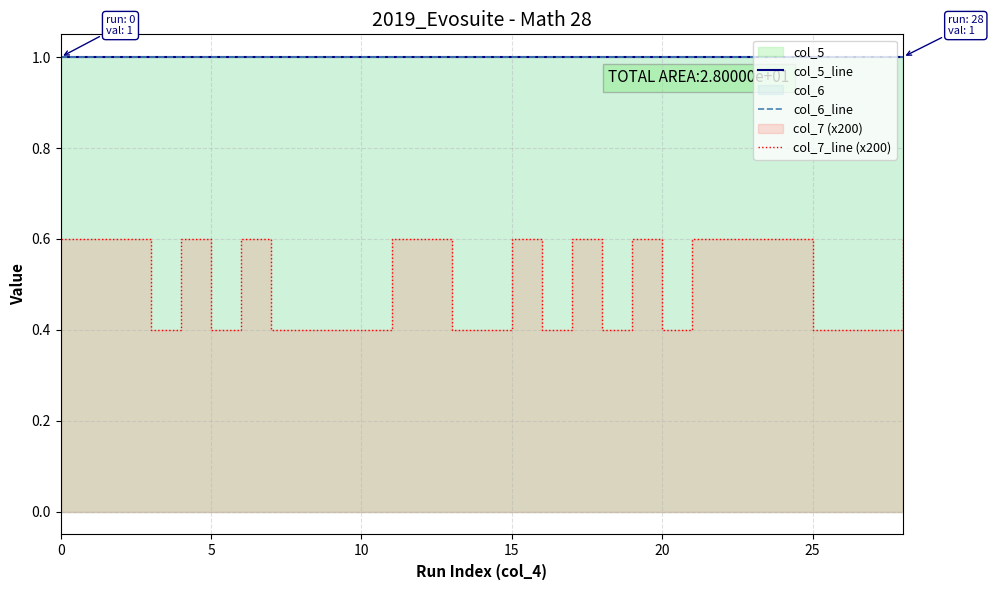

Between 20 and 15, which is larger?

20